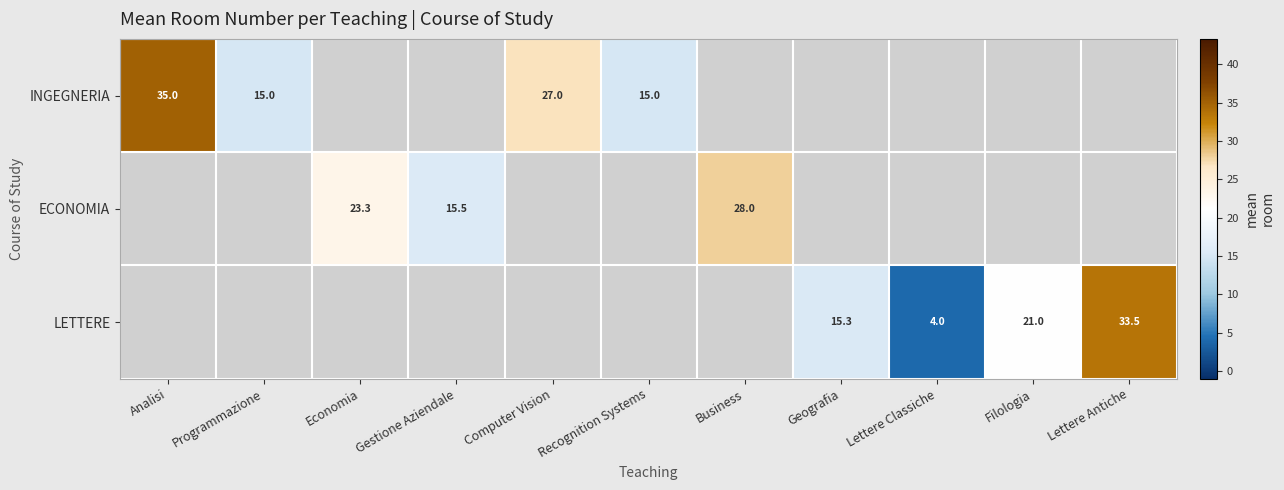

At which category does the chart reach its peak across all series?

Analisi